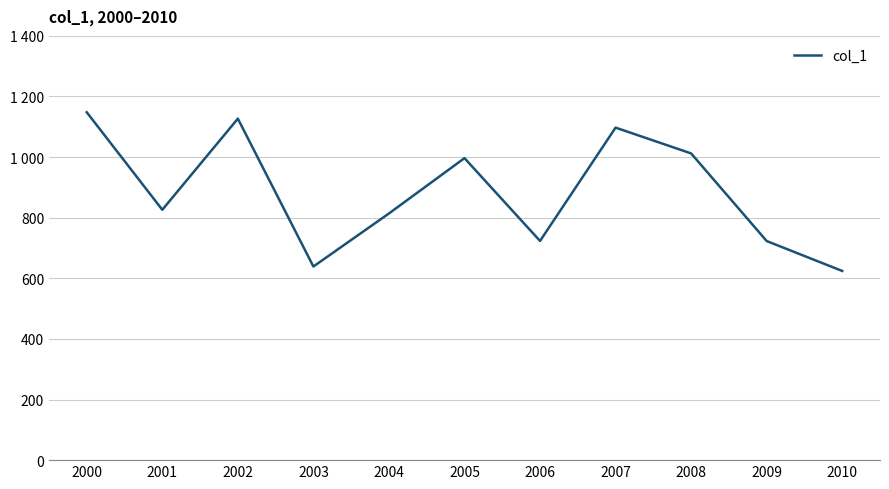

Does the chart have visible grid lines?

Yes